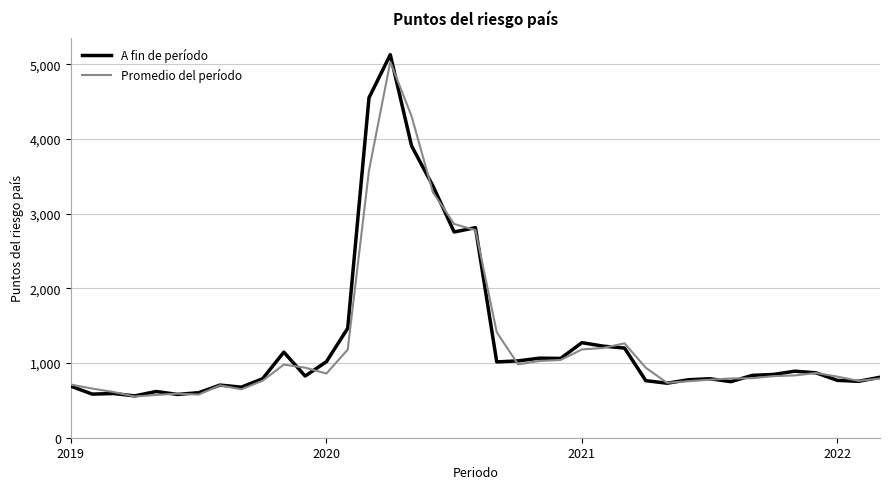

What is the smallest value displayed?

552